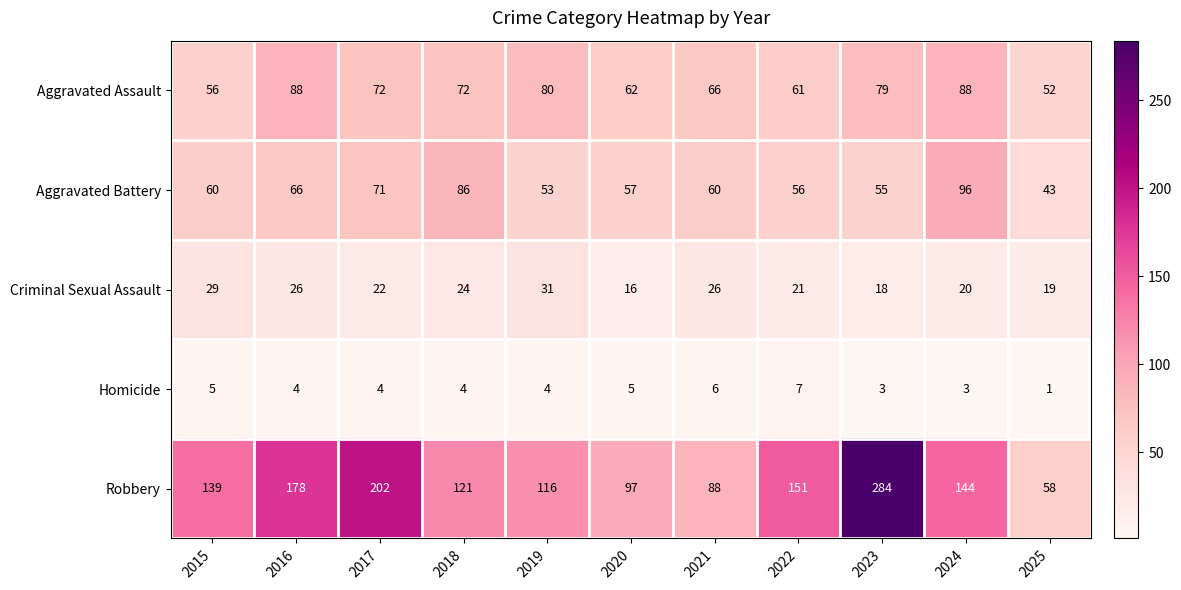

What is the average value of the Aggravated Battery series?

64